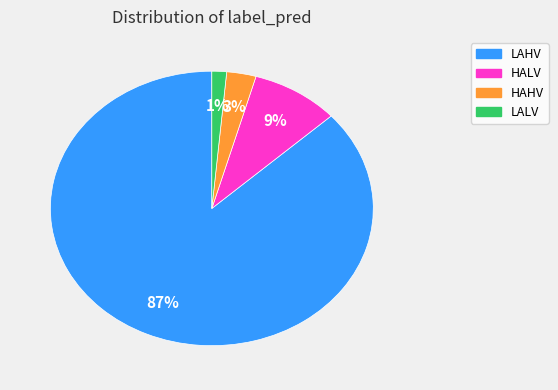

The LAHV slice represents 92% of the pie. True or false?

False